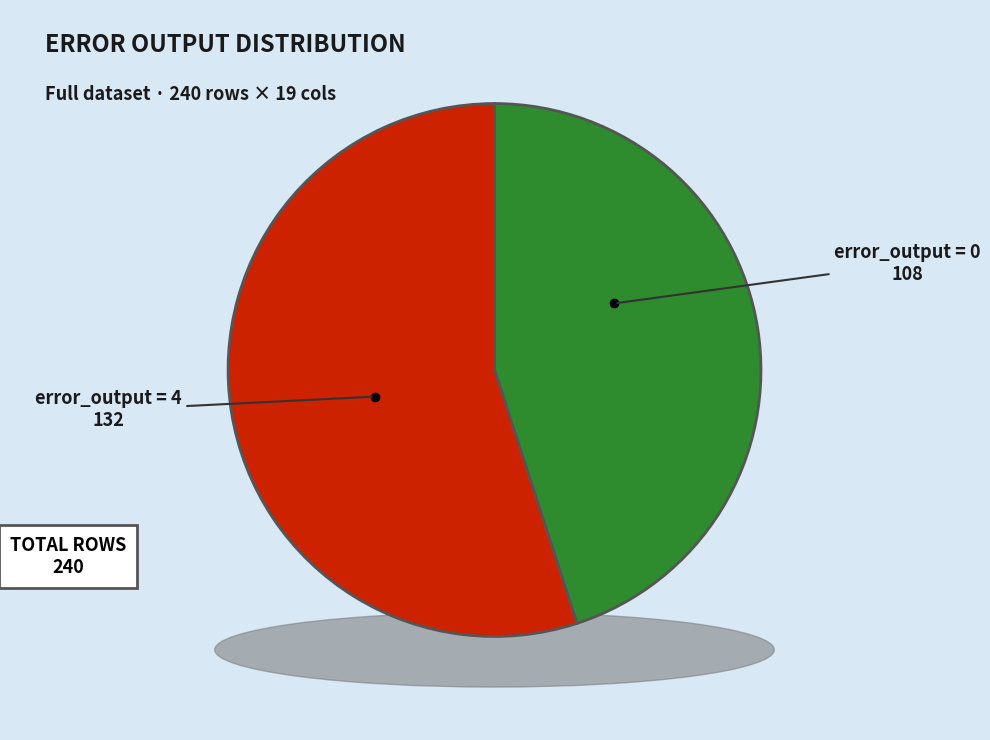

True or false: Error 4 accounts for 43% of the total.

False